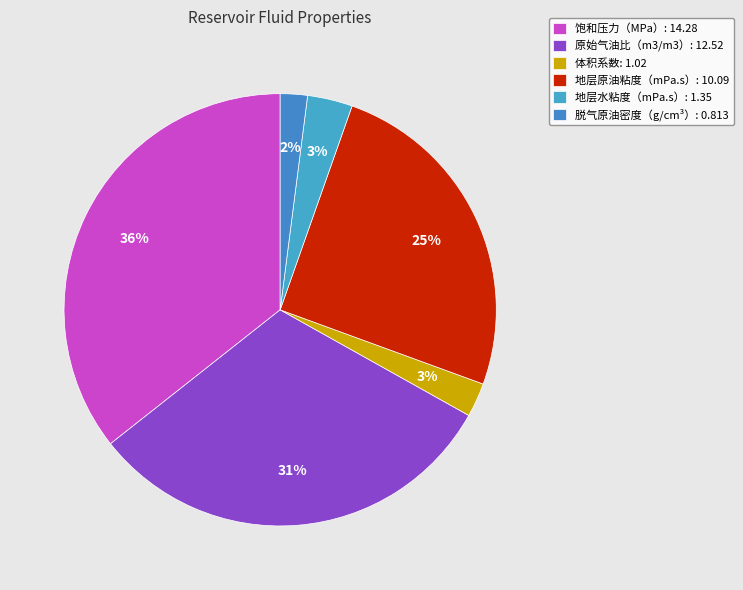

Does 体积系数 represent more than half of the total?

No